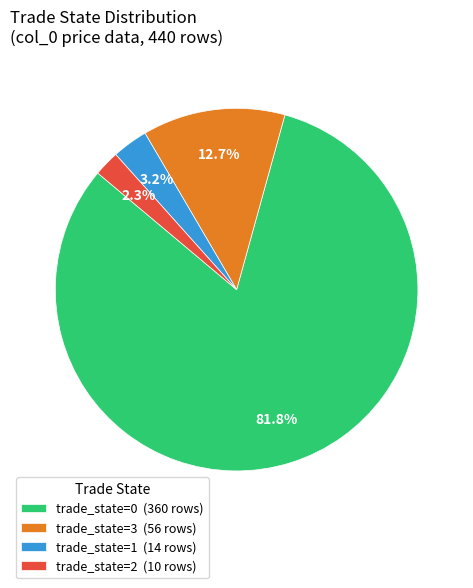

Between trade_state=1 (14 rows) and trade_state=3 (56 rows), which is larger?

trade_state=3 (56 rows)